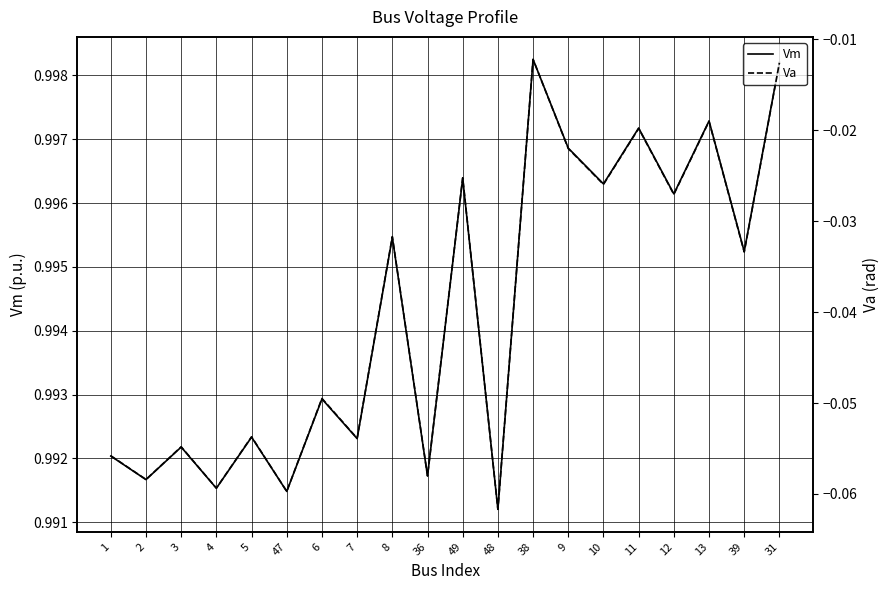

Read the Vm value at 5.

1.0